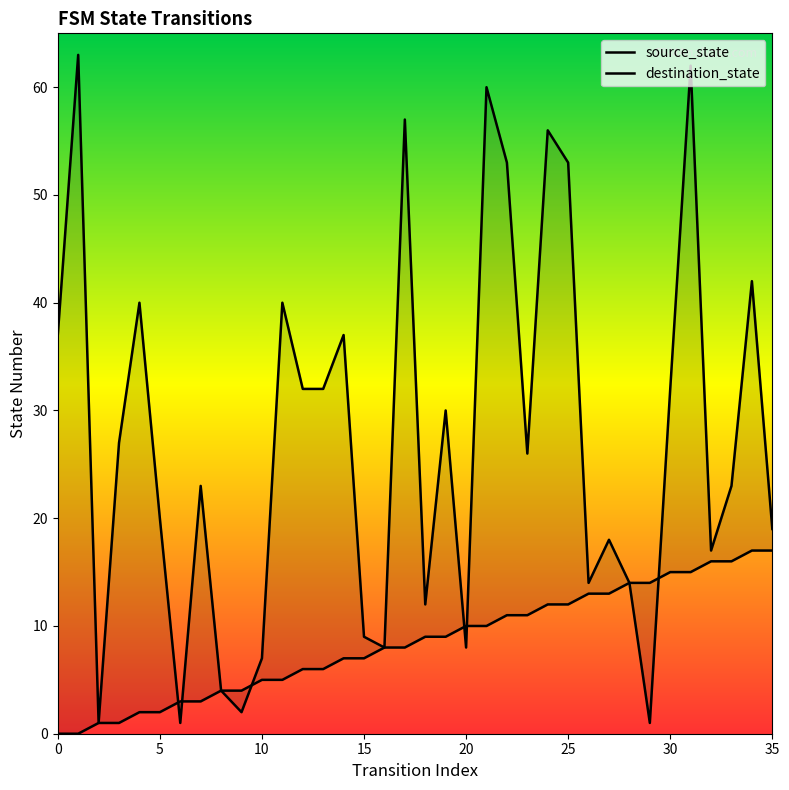

What are all the series names shown in the legend?

source_state, destination_state